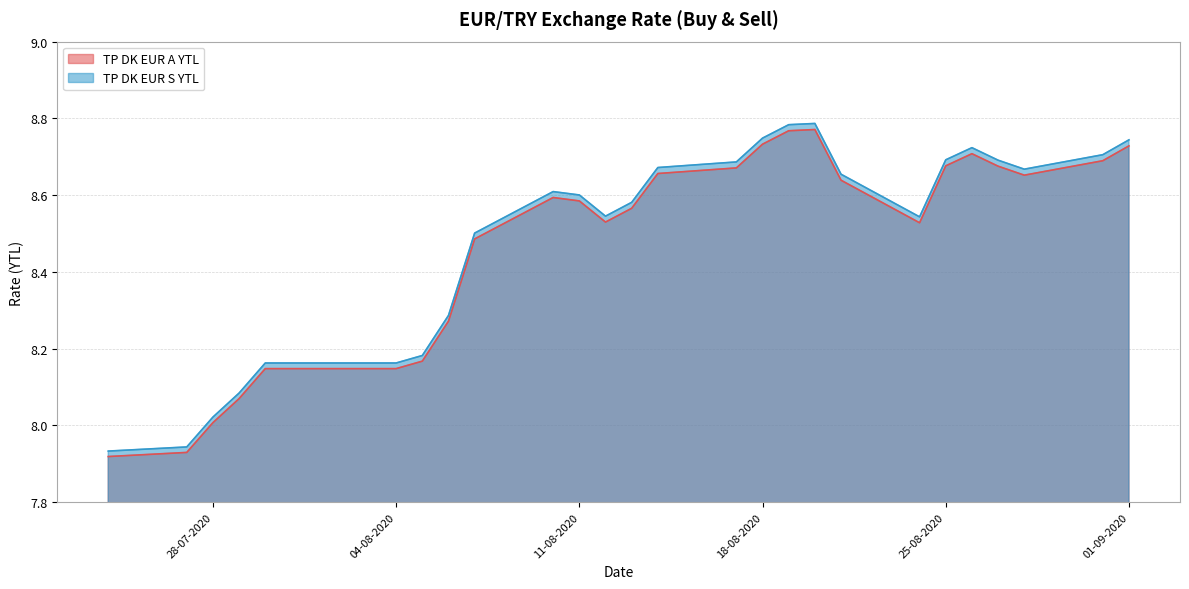

What is the sum of all TP DK EUR S YTL values?

220.7